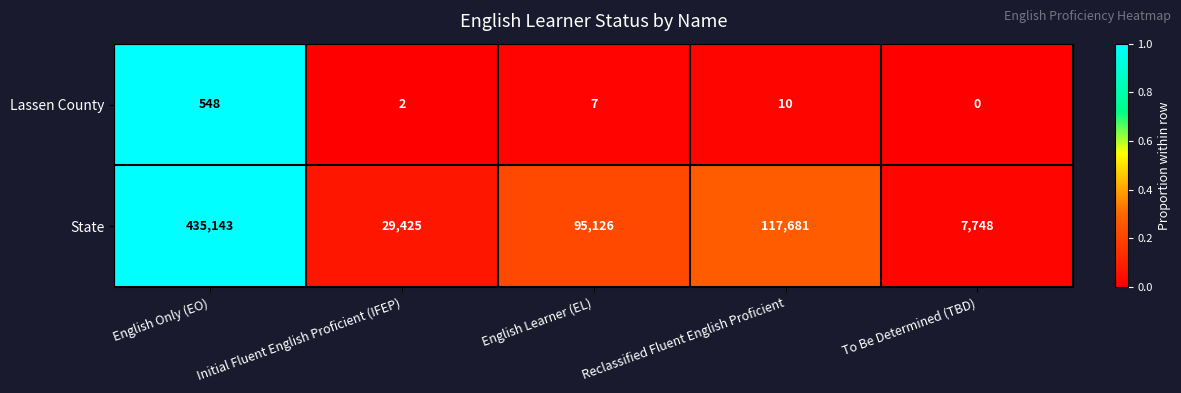

What is the difference between the maximum and minimum values in the State series?

427395